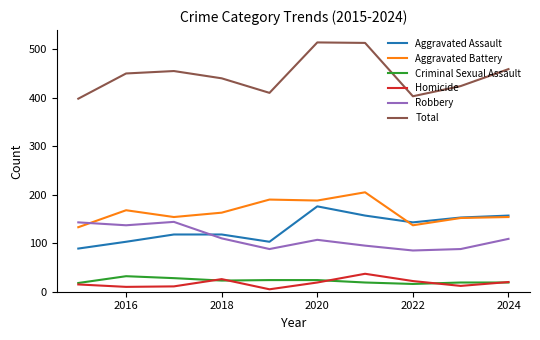

Which series has the largest range (max minus min)?

Total